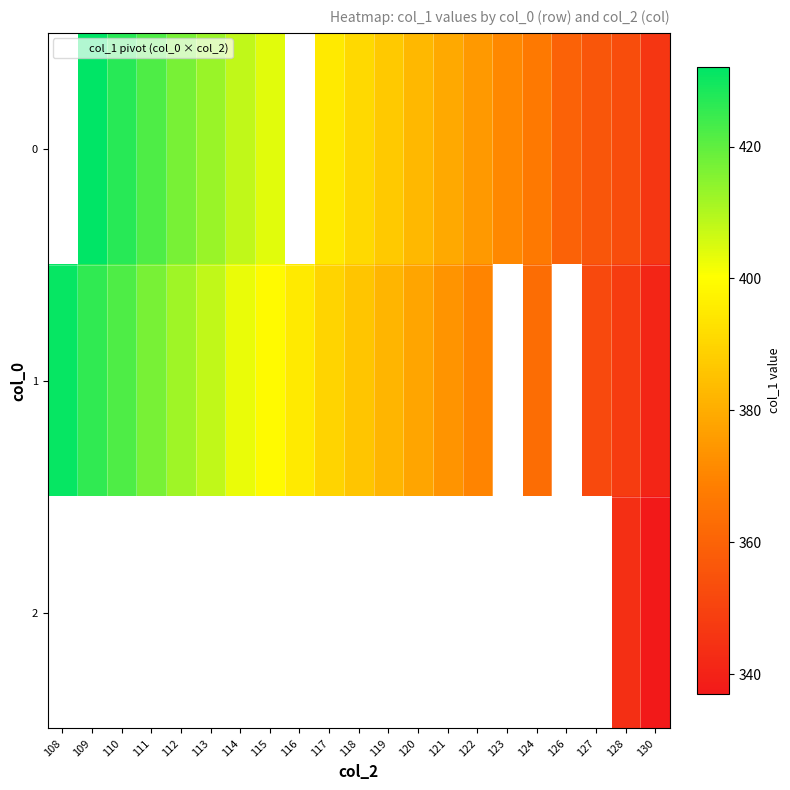

How many categories are shown in the chart?

21